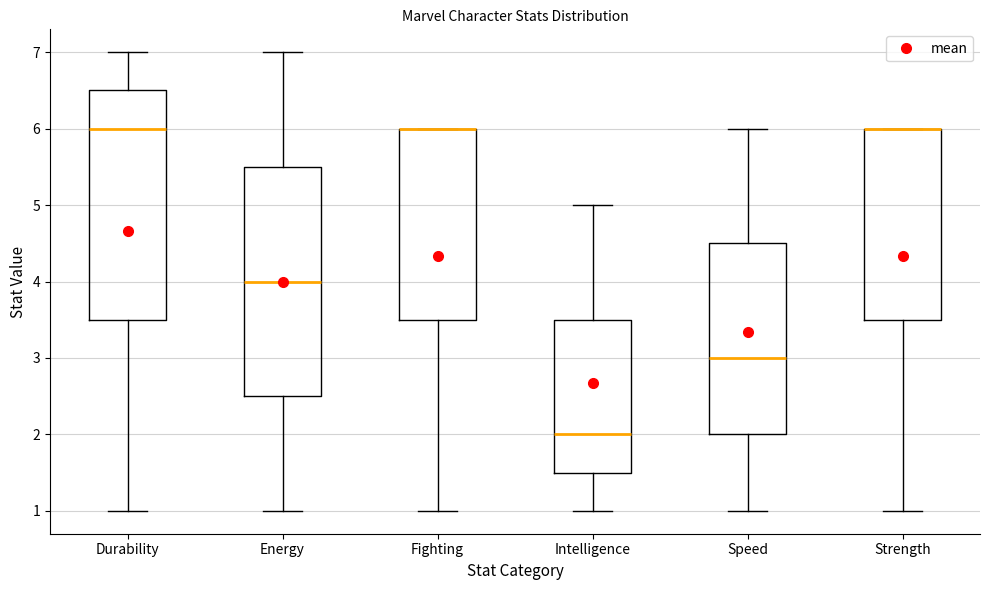

Reading left to right, read every box against the y-axis: the position of its median line, the range the box covers, and the ends of its whiskers. The values are not printed on the chart, so give them approximately, as read against the axis.

Durability: median 6.0, box 3.5 to 6.5, whiskers 1.0 to 7.0
Energy: median 4.0, box 2.5 to 5.5, whiskers 1.0 to 7.0
Fighting: median 6.0 (drawn on the box's upper edge), box 3.5 to 6.0, whiskers 1.0 to 6.0
Intelligence: median 2.0, box 1.5 to 3.5, whiskers 1.0 to 5.0
Speed: median 3.0, box 2.0 to 4.5, whiskers 1.0 to 6.0
Strength: median 6.0 (drawn on the box's upper edge), box 3.5 to 6.0, whiskers 1.0 to 6.0